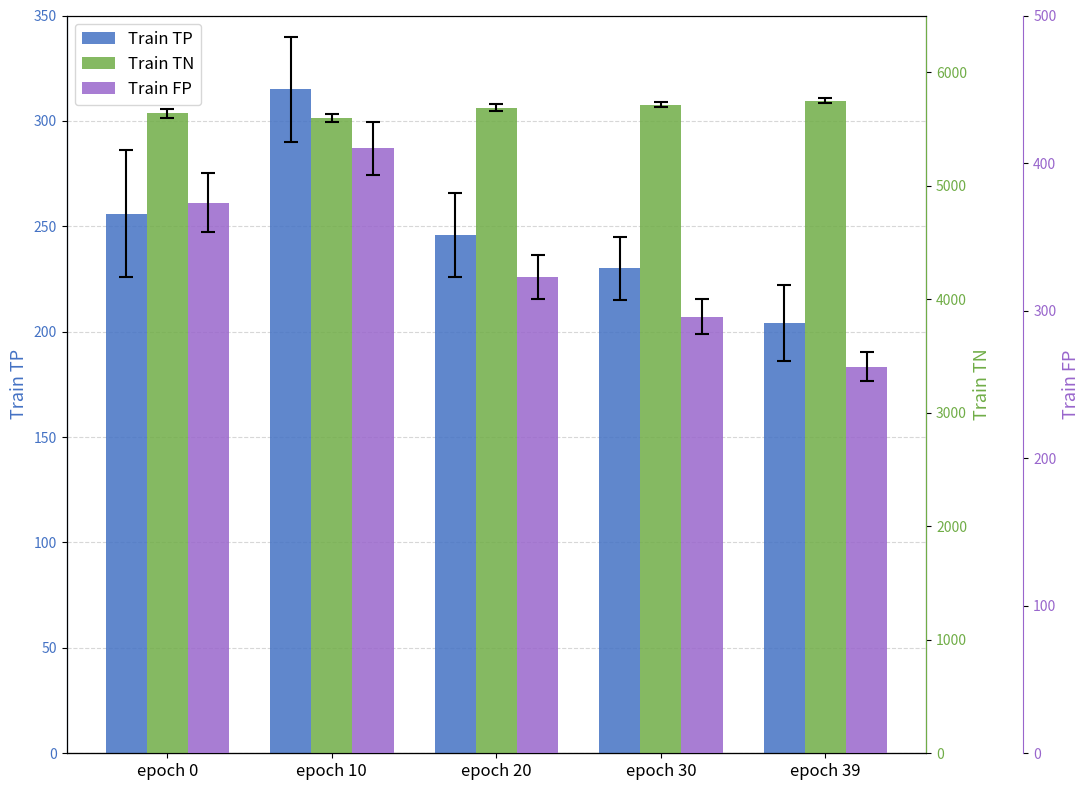

The Train FP series shows 323 at epoch 20. True or false?

True